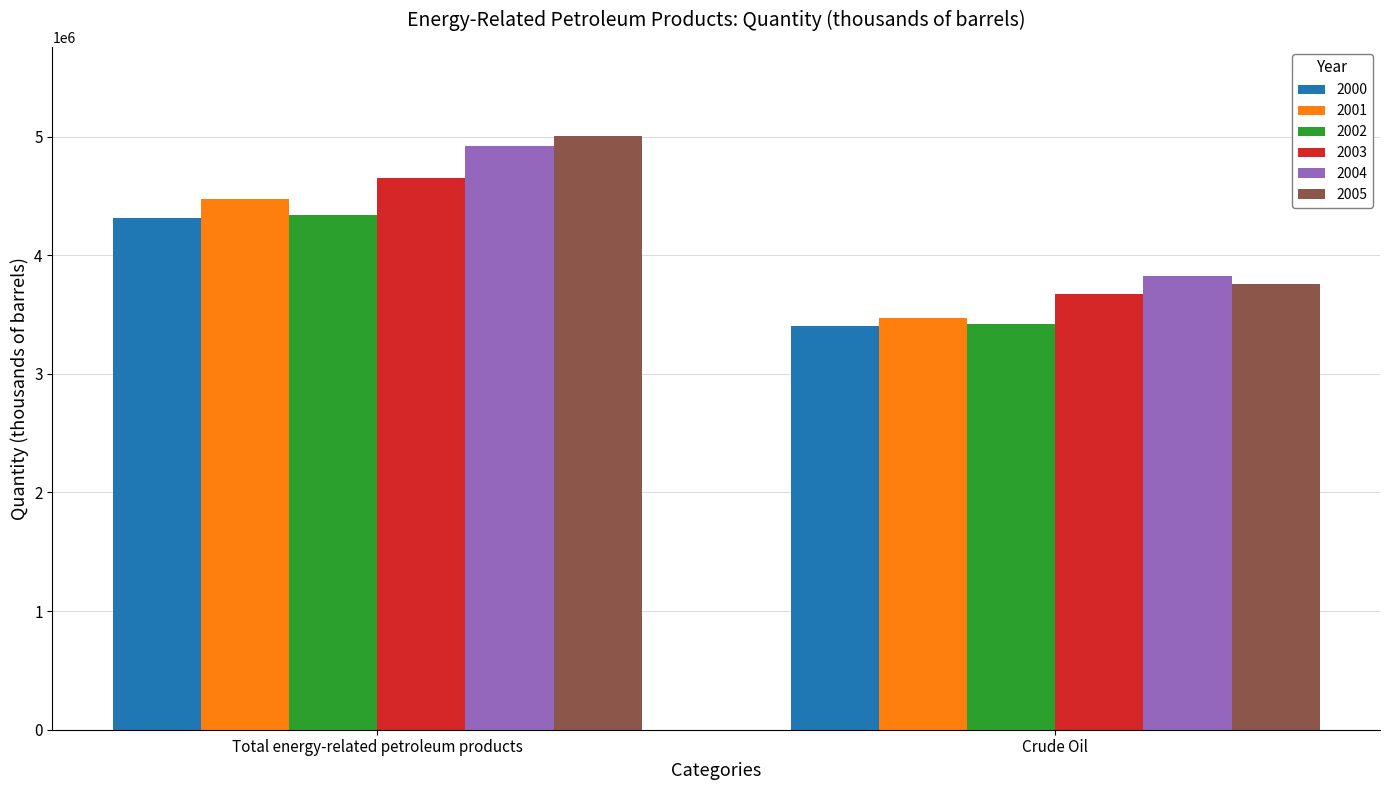

What position from the right is Total energy-related petroleum products?

2